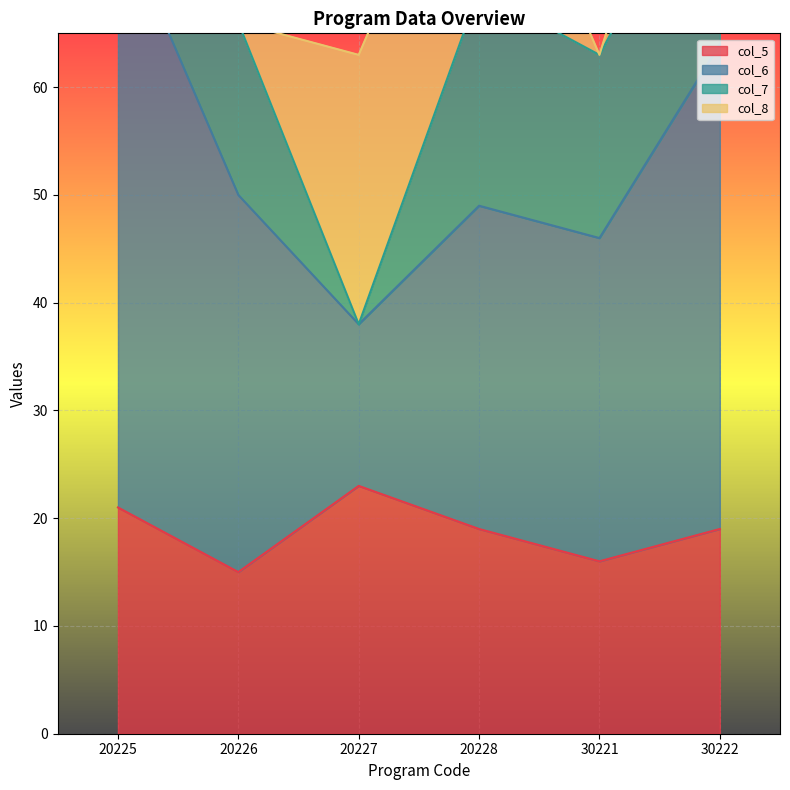

True or false: col_5 has more than 0 points higher than both neighbors.

True